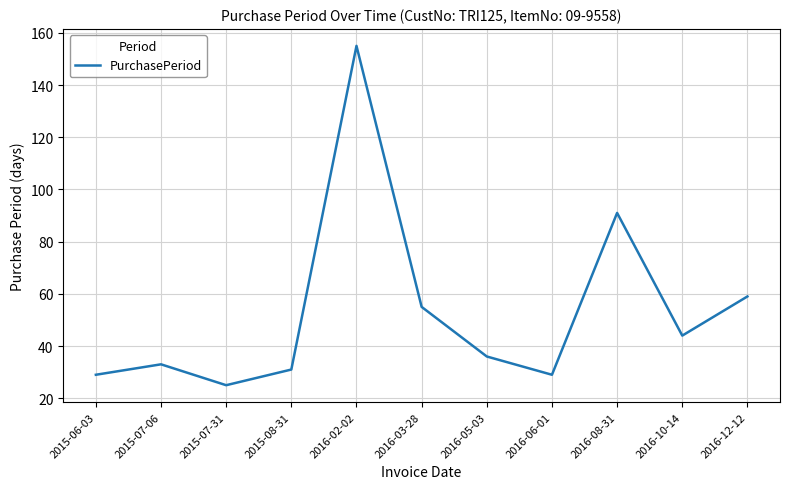

What is the smallest value displayed?

25